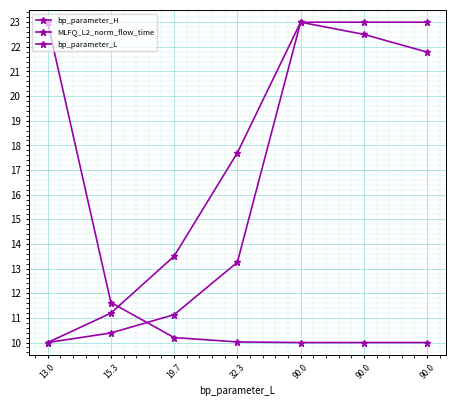

At which category does the chart reach its minimum across all series?

90.0